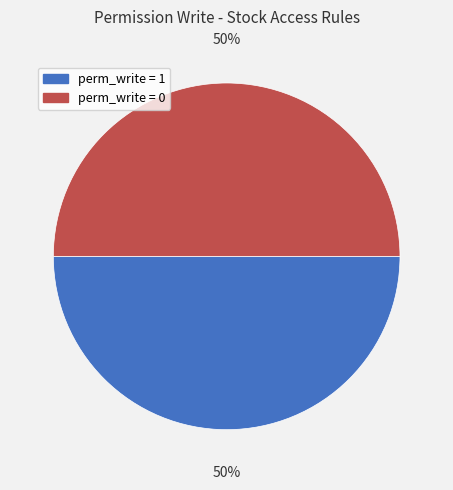

To the nearest percent, what is the average slice percentage?

50%